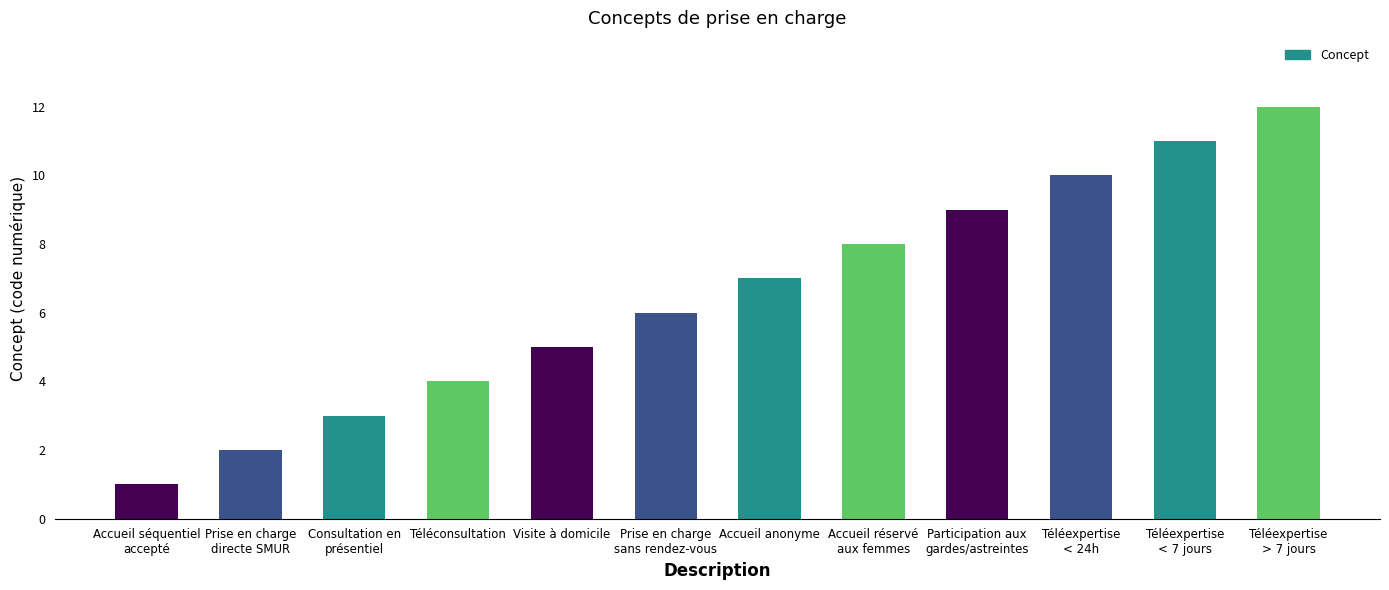

Reading left to right, transcribe all the data shown in this chart.

1	2	3	4	5	6	7	8	9	10	11	12